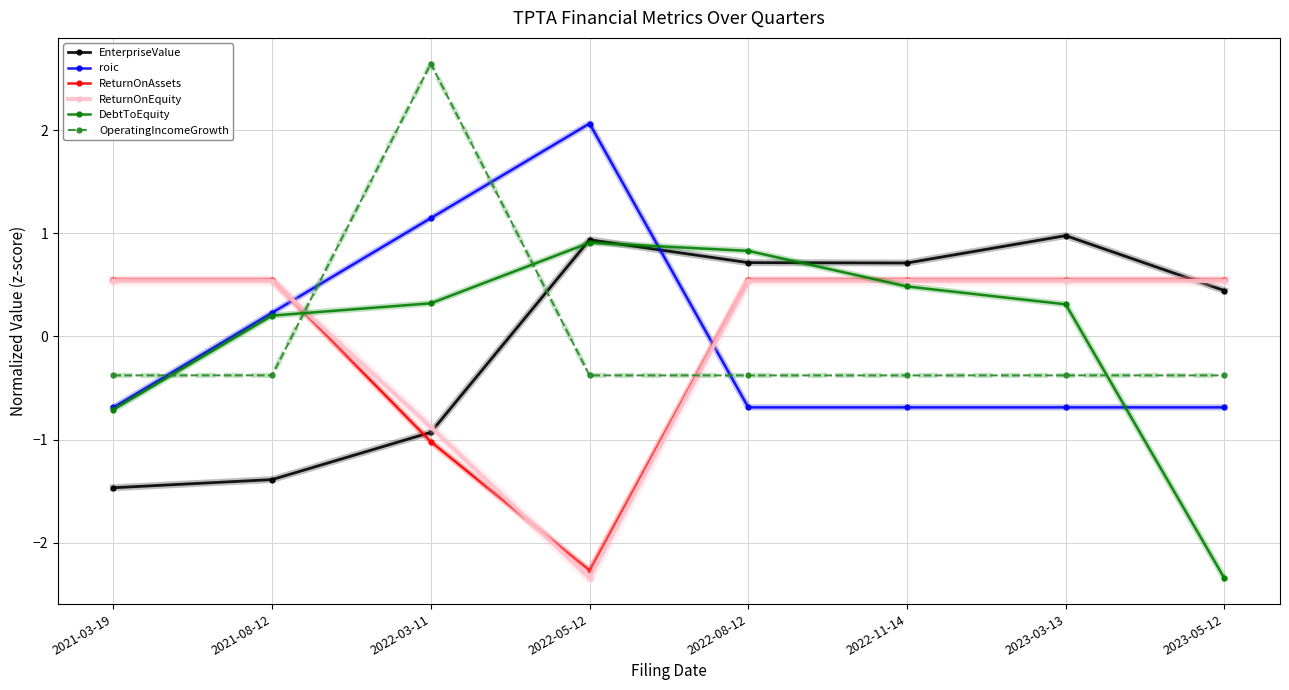

True or false: ReturnOnAssets has more than 0 interior local peaks.

True